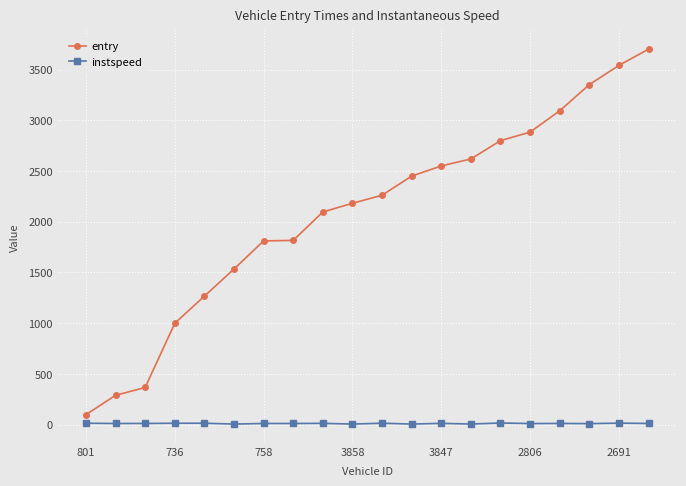

True or false: instspeed and entry cross at least once.

False